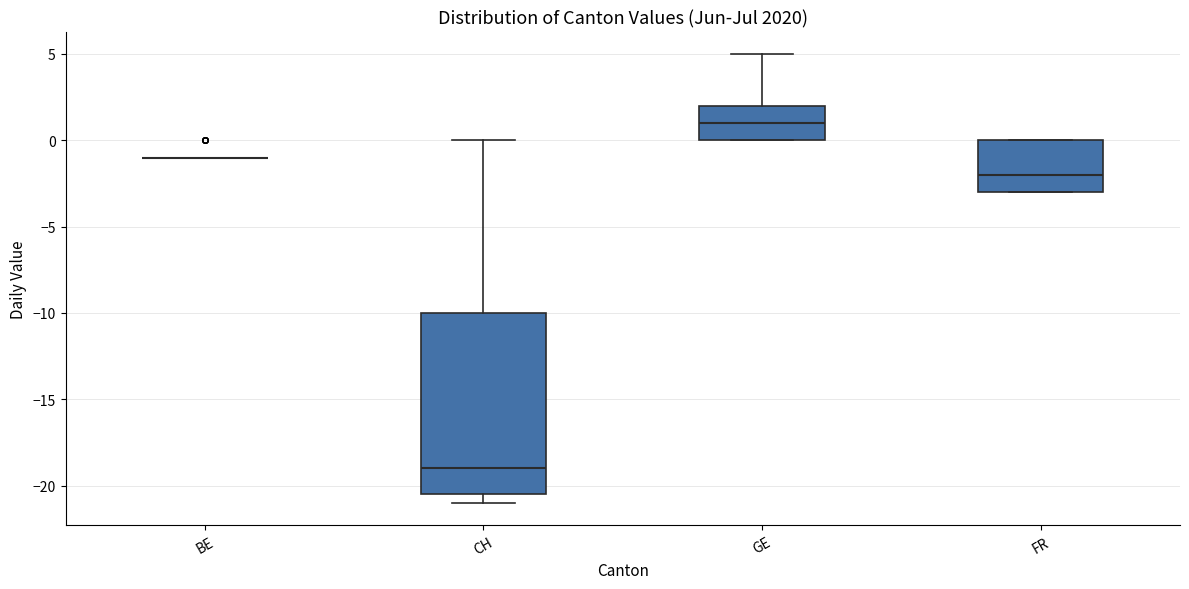

Comparing the boxes themselves (not the whiskers), which one is the tallest?

CH